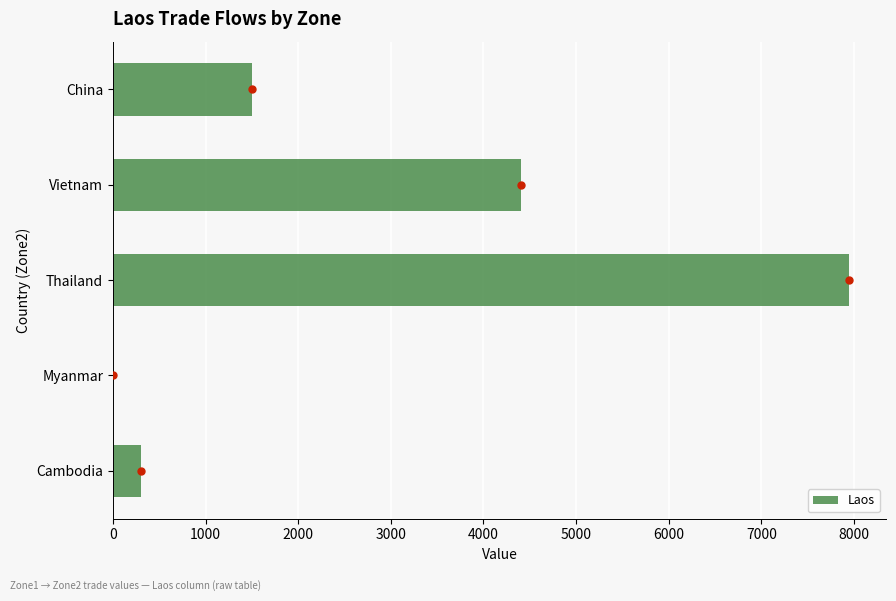

Between China and Cambodia, which is larger?

China